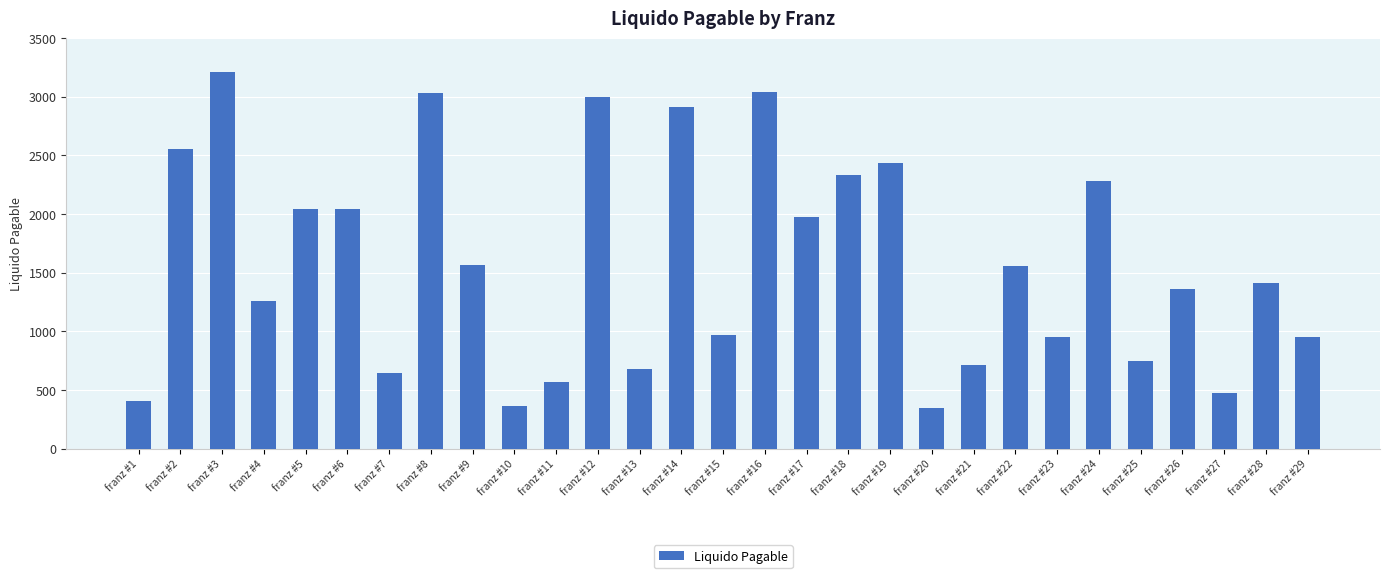

What is the difference between the maximum and minimum values?

2870.9